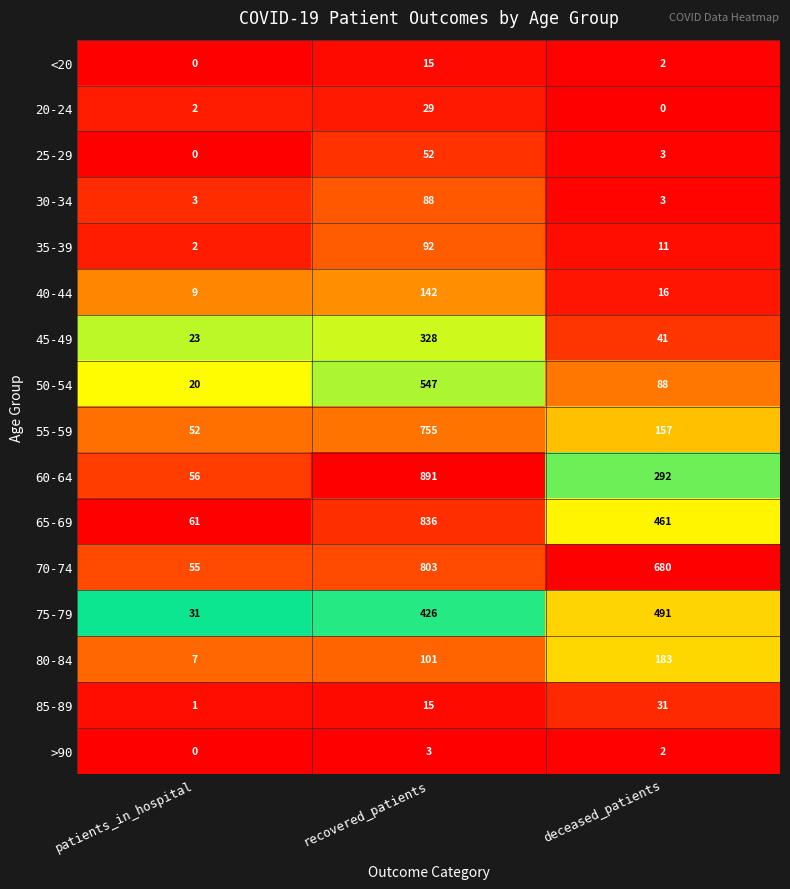

At which label is 65-69 closest to 448?

deceased_patients